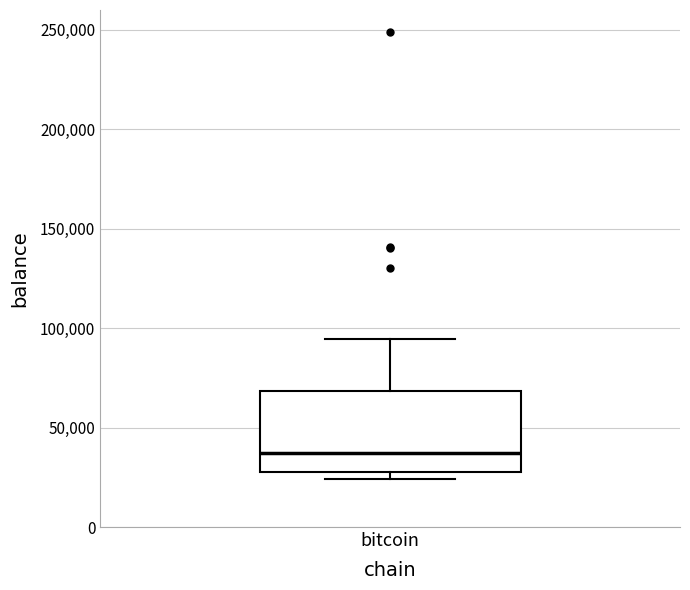

Where is the lower edge of the box for bitcoin on the y-axis? The values are not printed on the chart, so give them approximately, as read against the axis.

30000